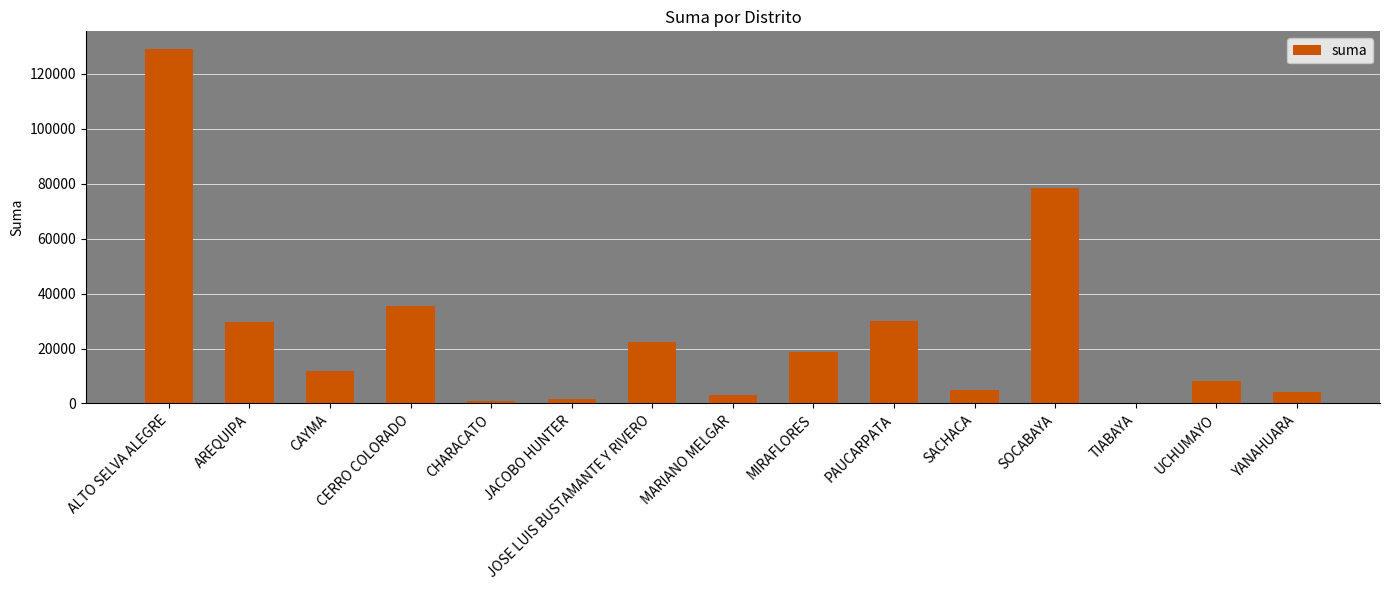

At which category does the chart reach its peak across all series?

ALTO SELVA ALEGRE